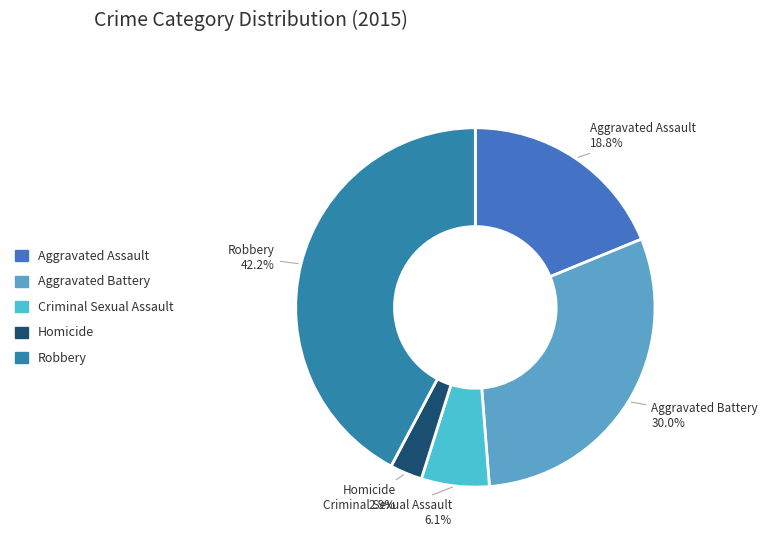

Combined, what portion of the pie is Criminal Sexual Assault and Homicide?

9.0%